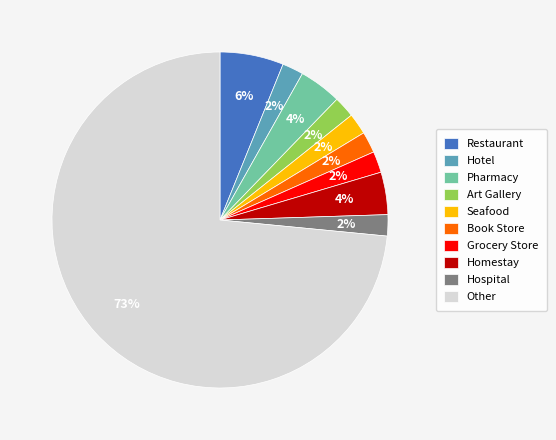

Is it true that Other is 73% of the pie?

True